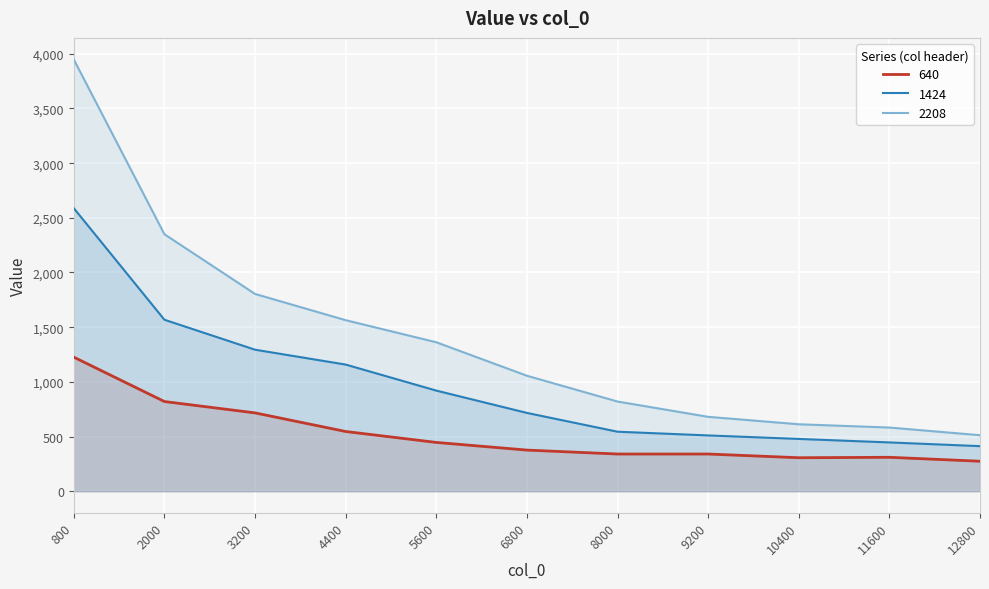

Between 5600 and 11600, which series saw the biggest shift?

2208